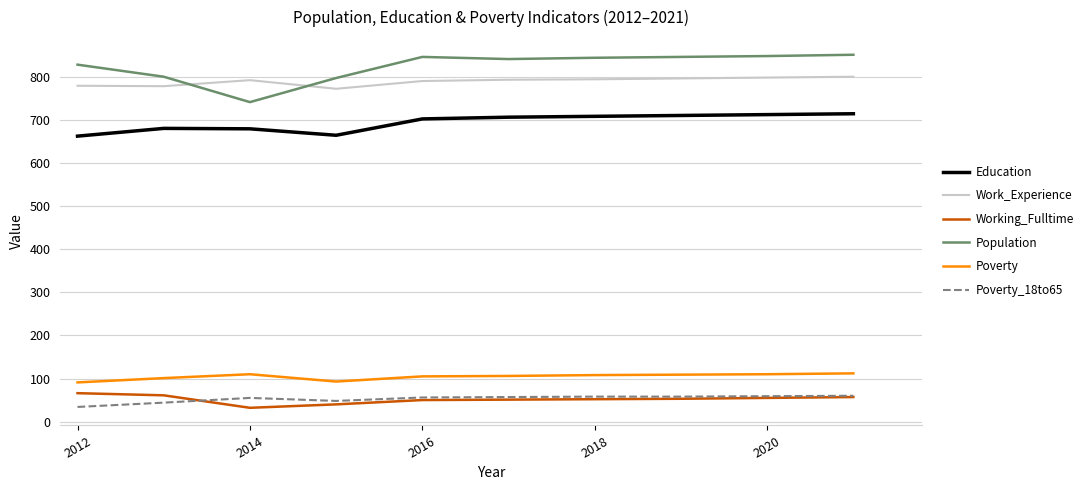

True or false: Poverty and Population intersect in this chart.

False